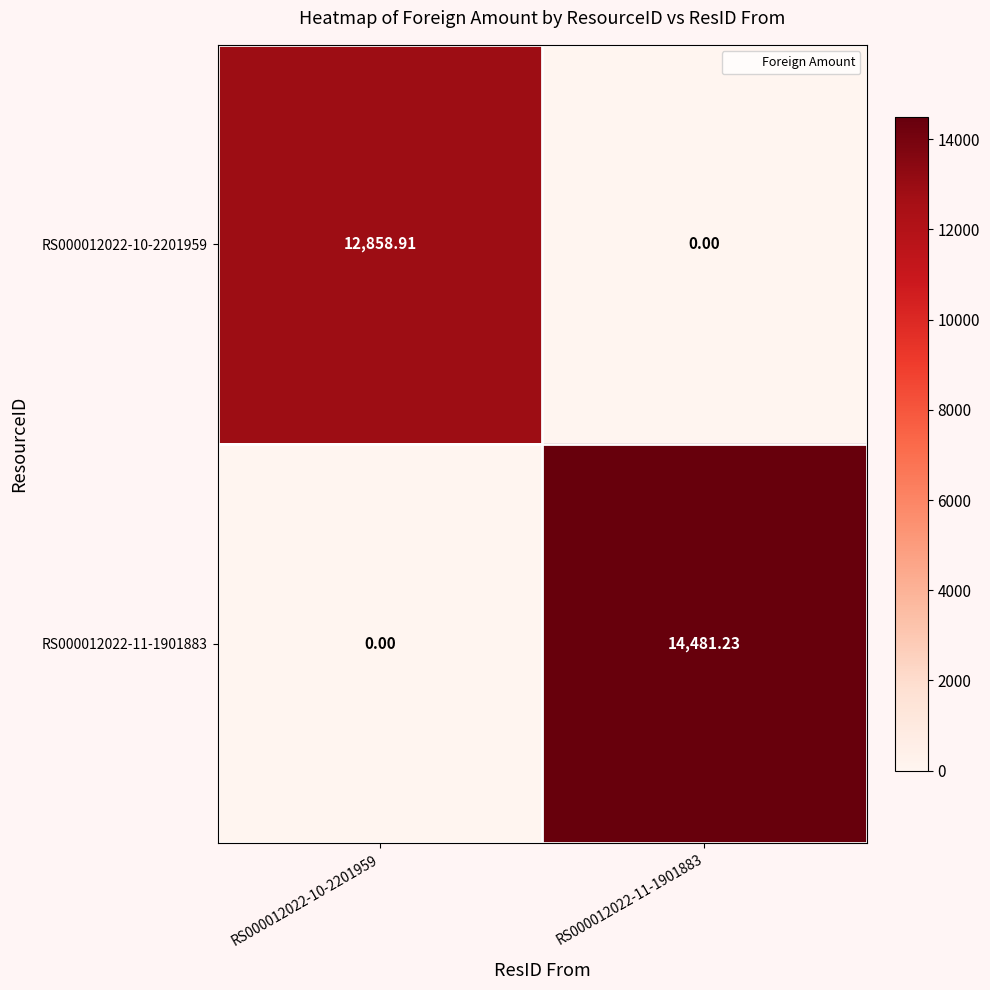

Is the value of RS000012022-10-2201959 at RS000012022-11-1901883 greater than the value of RS000012022-11-1901883 at RS000012022-11-1901883?

No